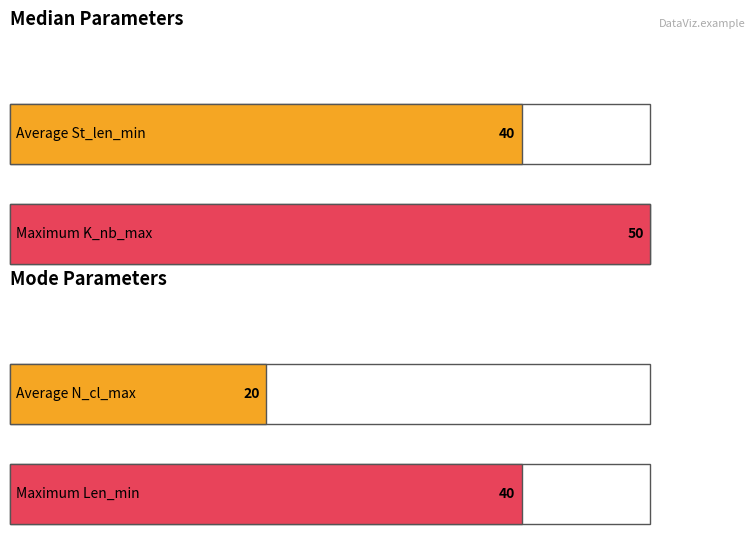

Which has a higher value, Mode or Mode?

Mode